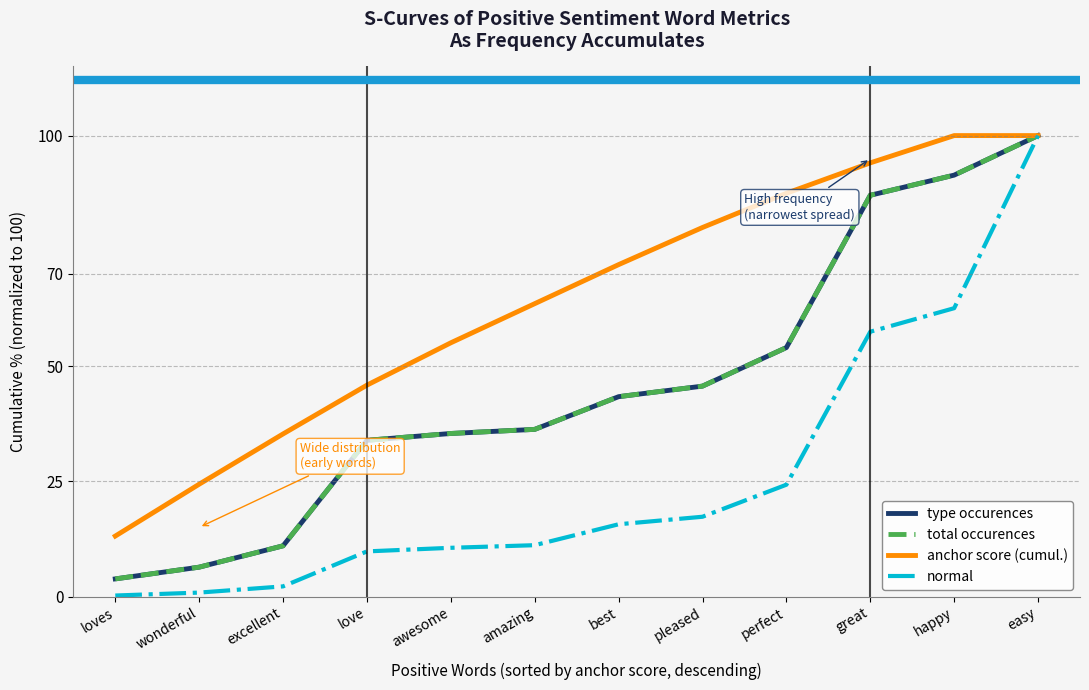

True or false: total occurences and anchor score (cumul.) intersect in this chart.

False